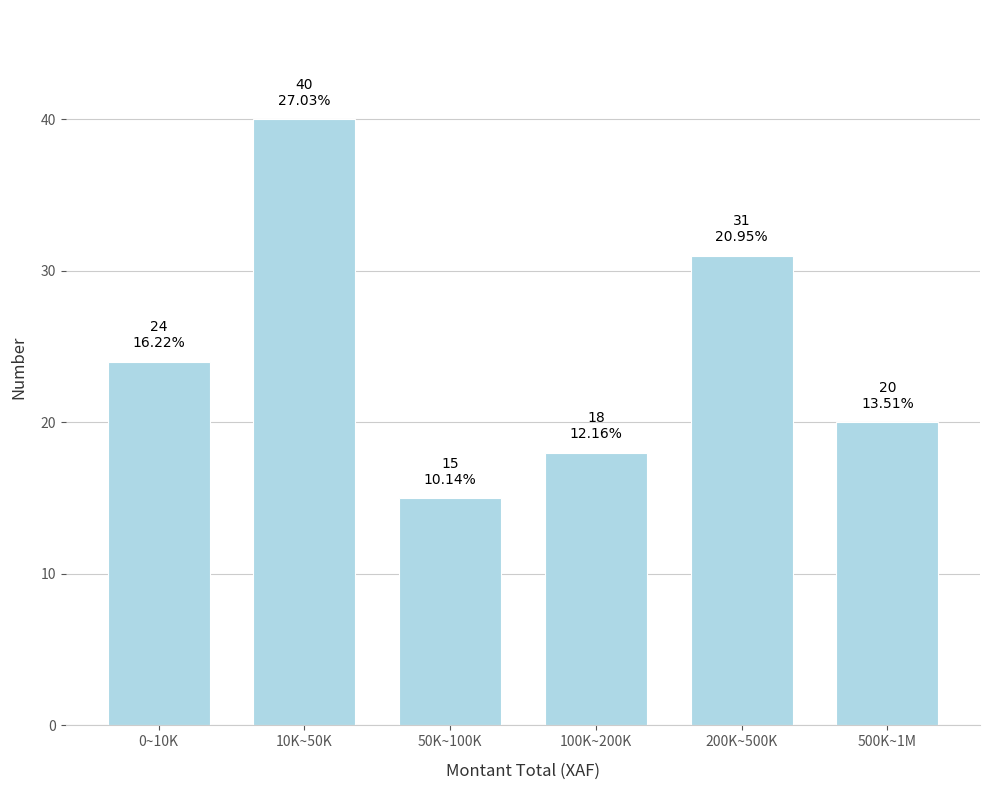

Reading left to right, list all the values displayed in this chart.

0~10K=24	10K~50K=40	50K~100K=15	100K~200K=18	200K~500K=31	500K~1M=20